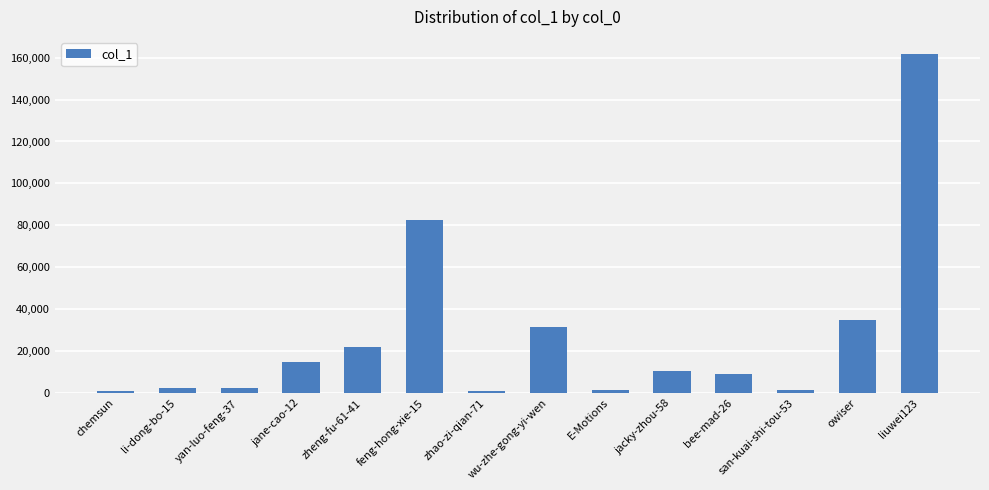

How many values are below 10333?

7